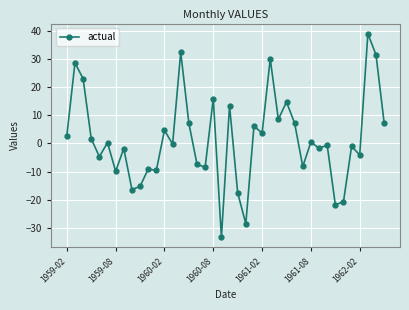

What is the value of the 37th point from the left?

-4.1